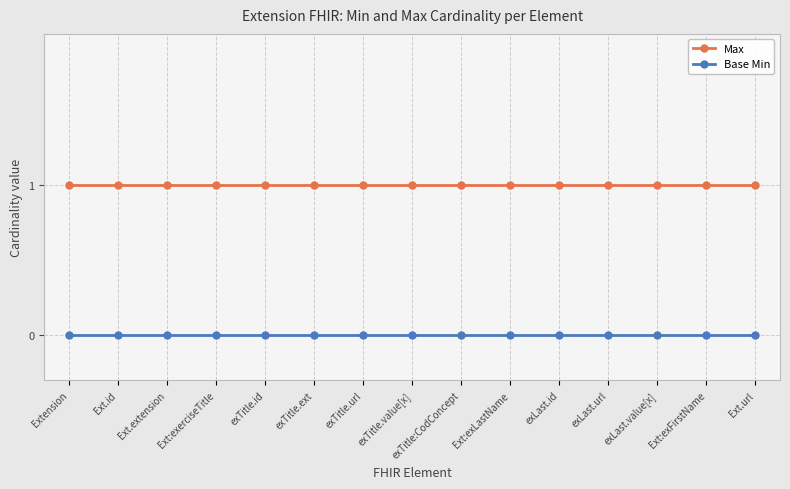

Reading left to right, transcribe all the data shown in this chart.

Max: Extension=1	Ext.id=1	Ext.extension=1	Ext:exerciseTitle=1	exTitle.id=1	exTitle.ext=1	exTitle.url=1	exTitle.value[x]=1	exTitle:CodConcept=1	Ext:exLastName=1	exLast.id=1	exLast.url=1	exLast.value[x]=1	Ext:exFirstName=1	Ext.url=1
Base Min: Extension=0	Ext.id=0	Ext.extension=0	Ext:exerciseTitle=0	exTitle.id=0	exTitle.ext=0	exTitle.url=0	exTitle.value[x]=0	exTitle:CodConcept=0	Ext:exLastName=0	exLast.id=0	exLast.url=0	exLast.value[x]=0	Ext:exFirstName=0	Ext.url=0